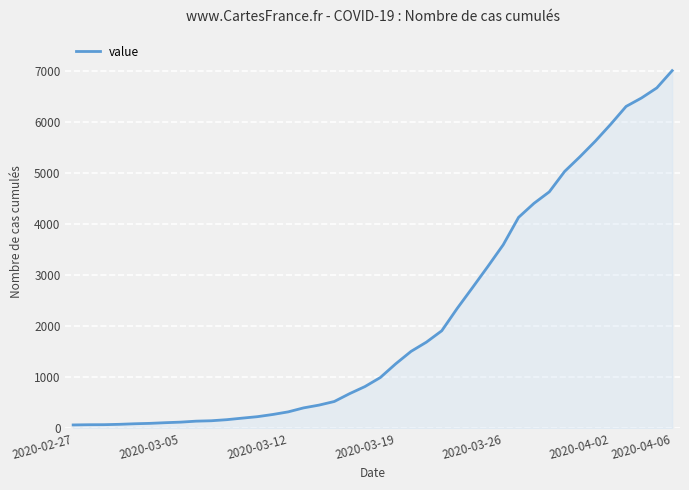

What is the greatest value displayed?

7004